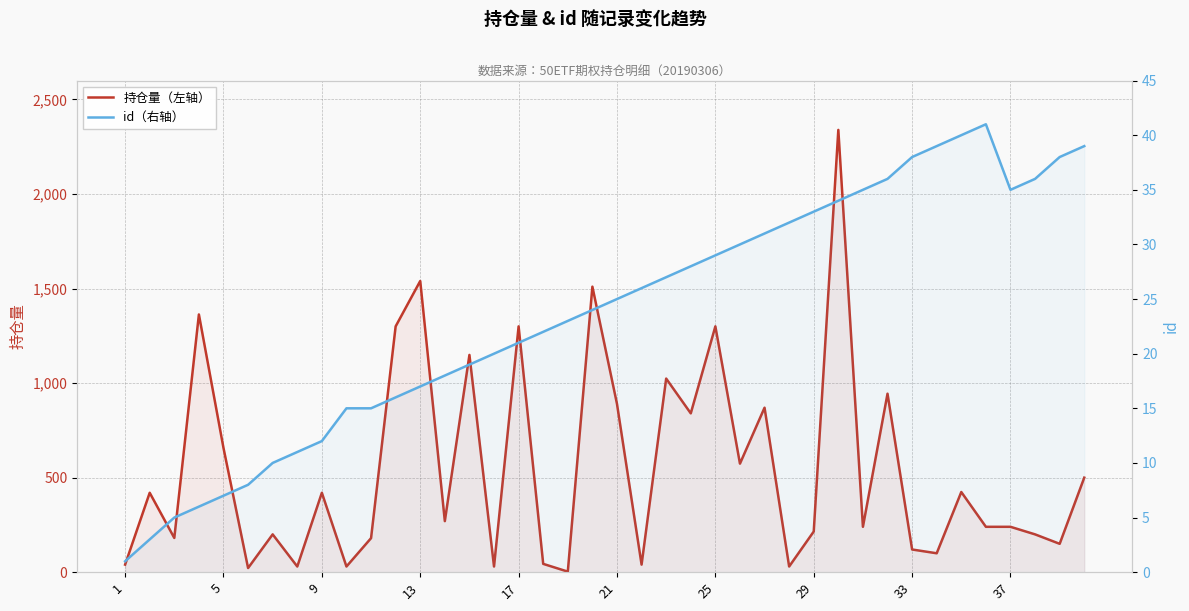

What are all the series names shown in the legend?

持仓量（左轴）, id（右轴）